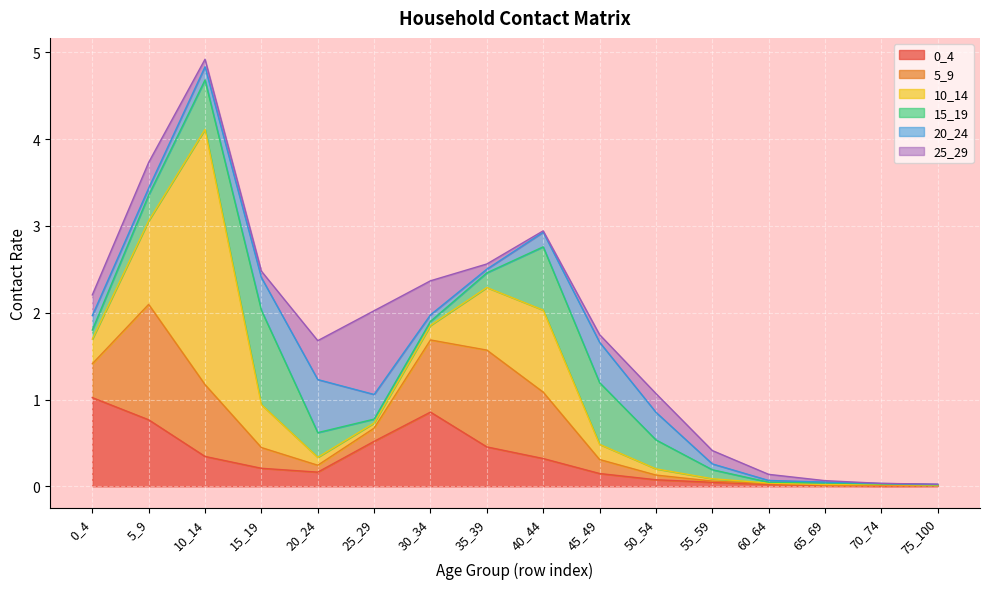

Reading left to right, what are all the values shown in this chart?

0_4: 1.0	0.8	0.3	0.2	0.2	0.5	0.9	0.5	0.3	0.1	0.1	0.0	0.0	0.0	0.0	0.0
5_9: 0.4	1.3	0.8	0.2	0.1	0.2	0.8	1.1	0.8	0.2	0.1	0.0	0.0	0.0	0.0	0.0
10_14: 0.3	1.0	2.9	0.5	0.1	0.1	0.2	0.7	0.9	0.2	0.1	0.0	0.0	0.0	0.0	0.0
15_19: 0.1	0.3	0.6	1.1	0.3	0.0	0.0	0.2	0.7	0.7	0.3	0.1	0.0	0.0	0.0	0.0
20_24: 0.2	0.1	0.2	0.4	0.6	0.3	0.1	0.0	0.2	0.5	0.3	0.1	0.0	0.0	0.0	0.0
25_29: 0.2	0.3	0.1	0.1	0.4	1.0	0.4	0.1	0.0	0.1	0.2	0.2	0.1	0.0	0.0	0.0